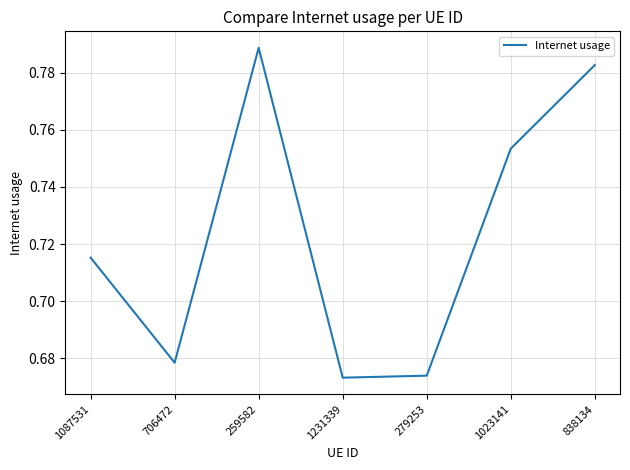

At which category does the chart reach its peak across all series?

259582